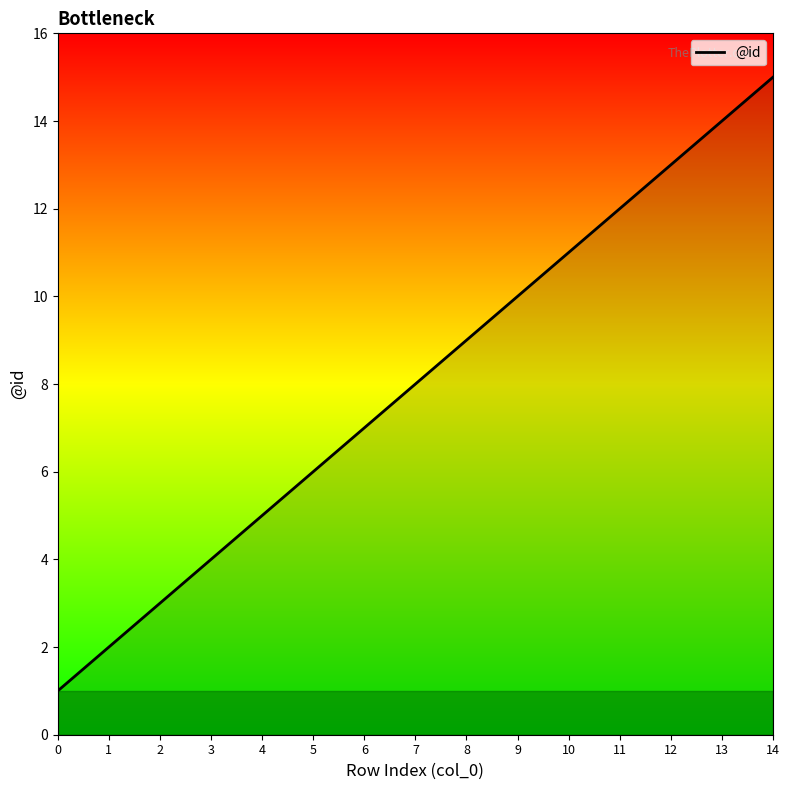

Does the chart display data point markers on the line(s)?

No